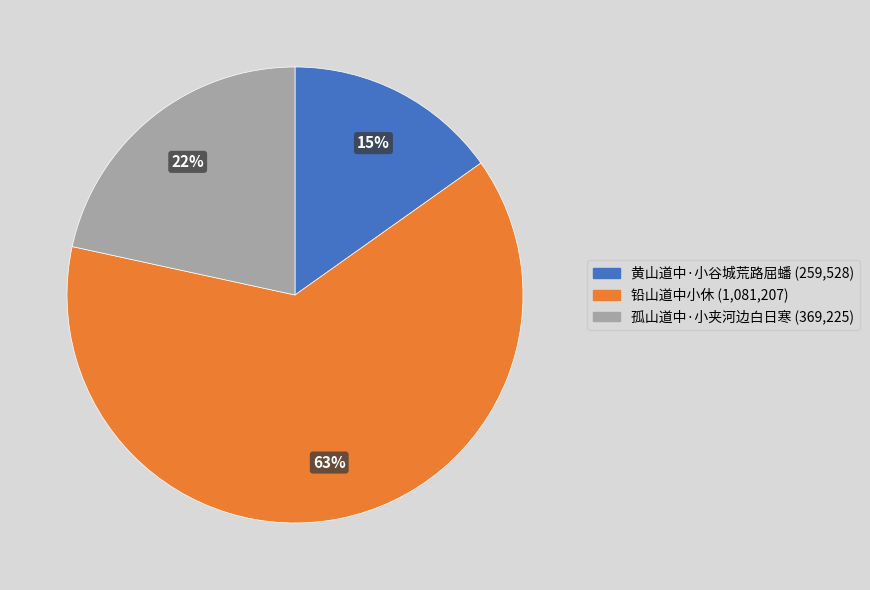

Combined, do 铅山道中小休 and 黄山道中·小谷城荒路屈蟠 account for over 50%?

Yes